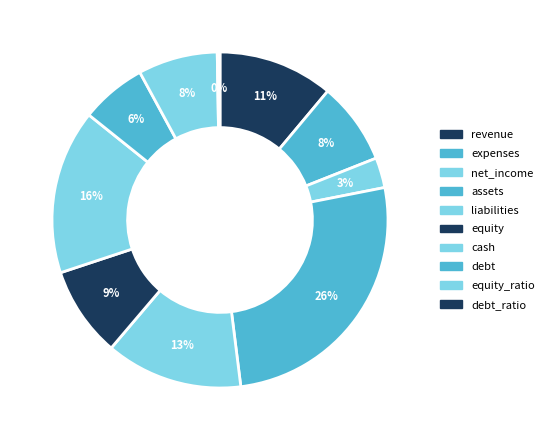

Which slice is the largest?

assets